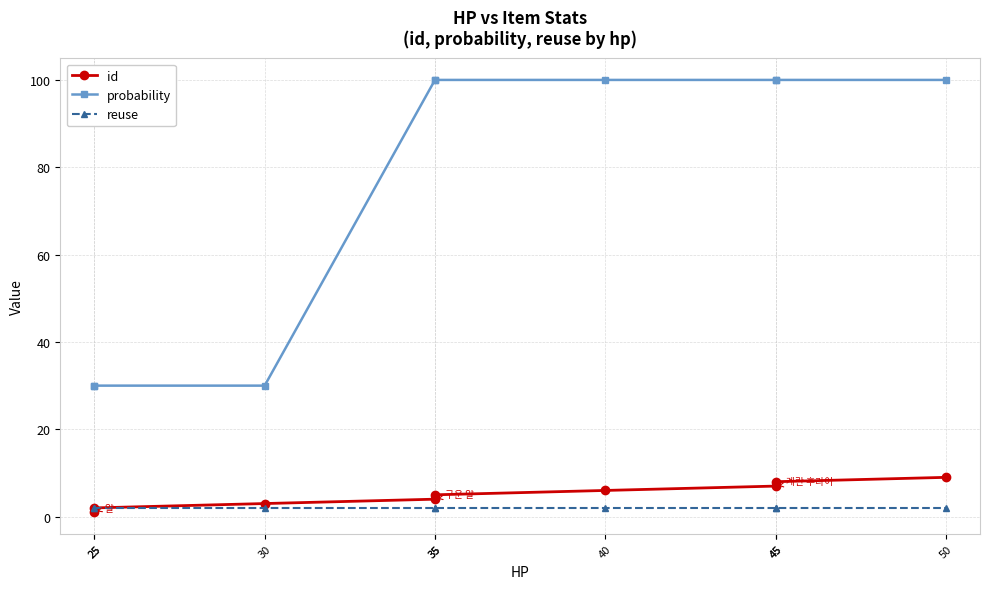

What is the difference between the maximum and second lowest values in the id series?

7